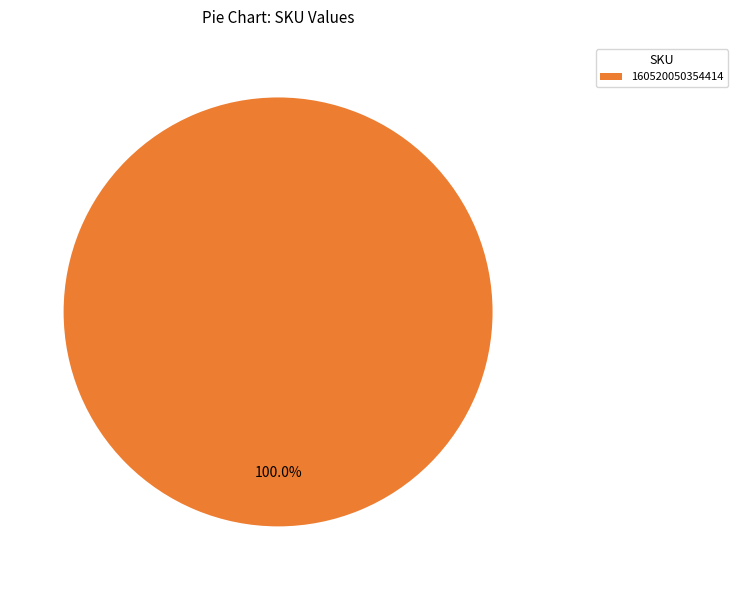

Is 160520050354414 the majority of the pie?

Yes